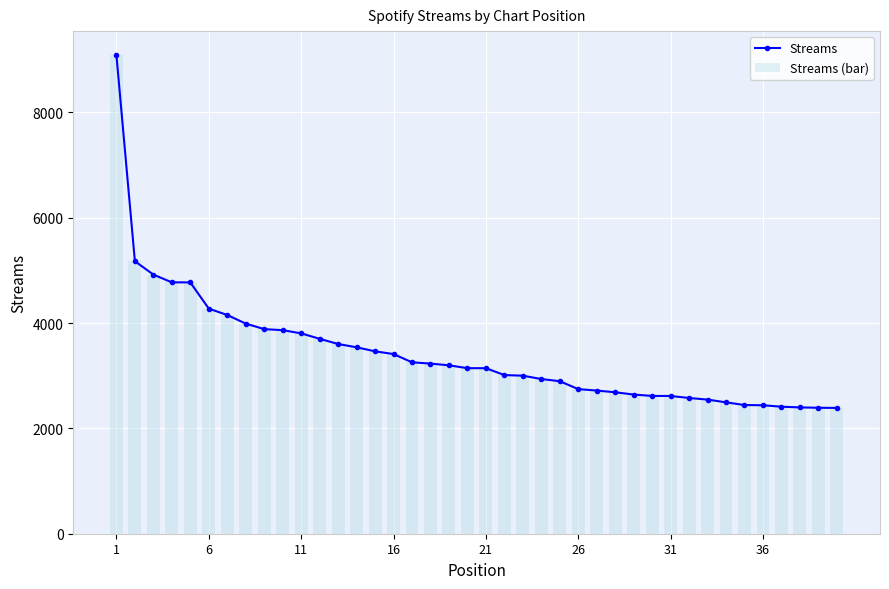

What is the value of the Streams (bar) bar at the 1st from the left?

9087